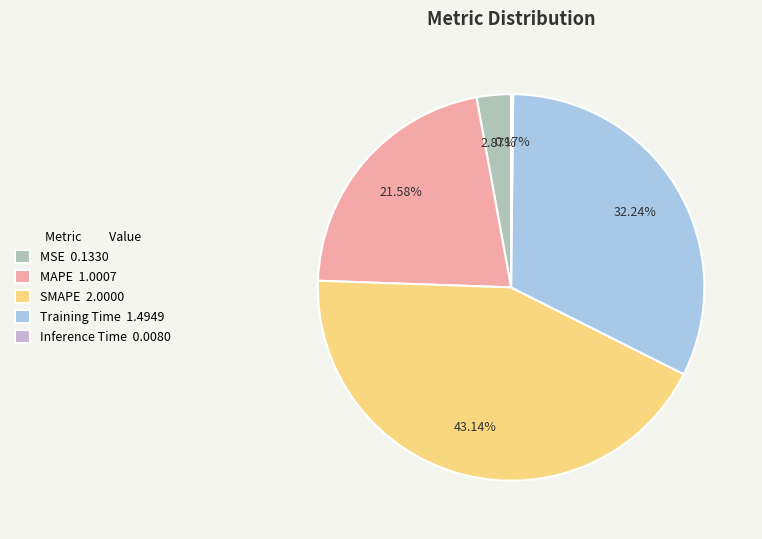

To the nearest percent, what portion does SMAPE represent?

43%